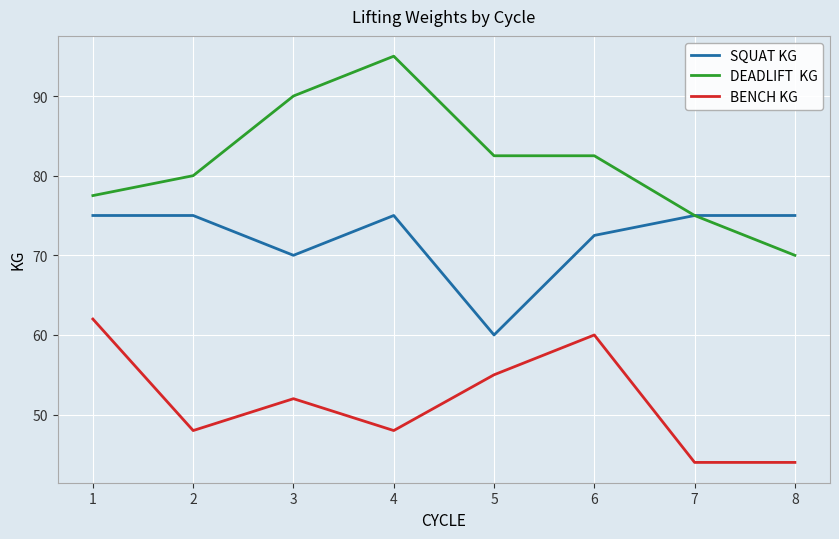

Which label corresponds to the largest value in the chart?

4